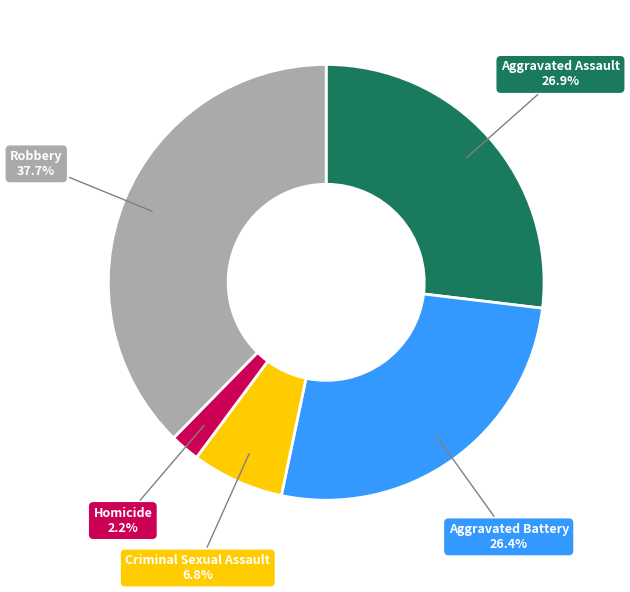

Do Criminal Sexual Assault and Robbery together represent more than half of the pie?

No